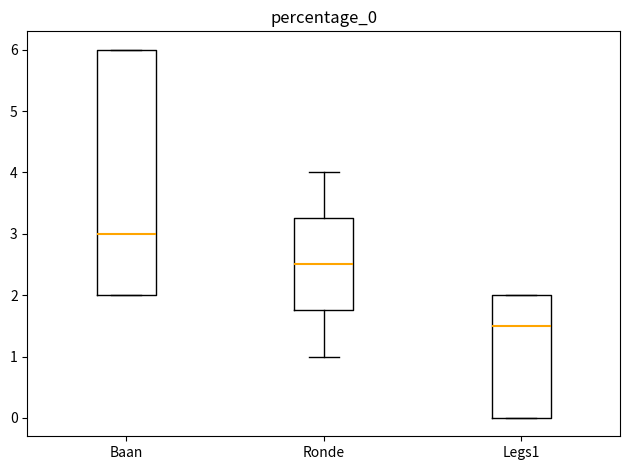

Where does the median line of the box for Legs1 sit on the y-axis? The values are not printed on the chart, so give them approximately, as read against the axis.

1.5